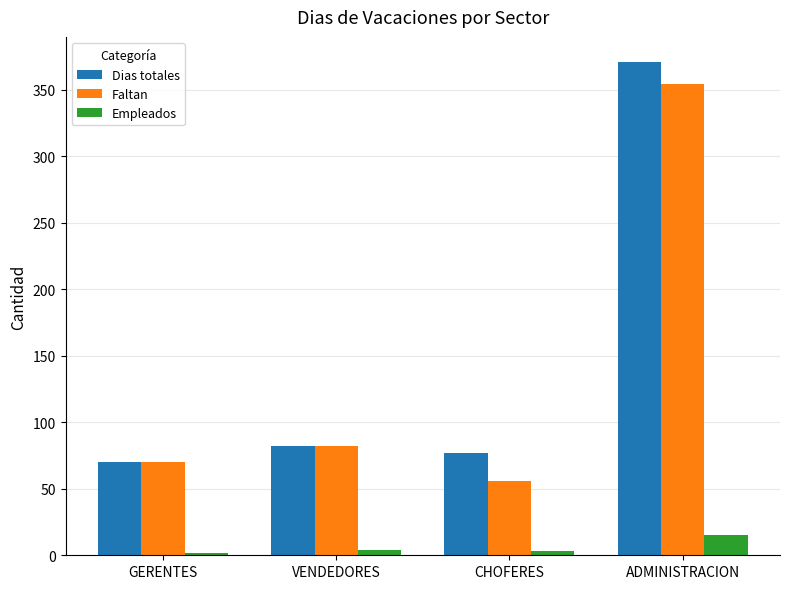

List the series in order of their peak value, lowest first.

Empleados, Faltan, Dias totales